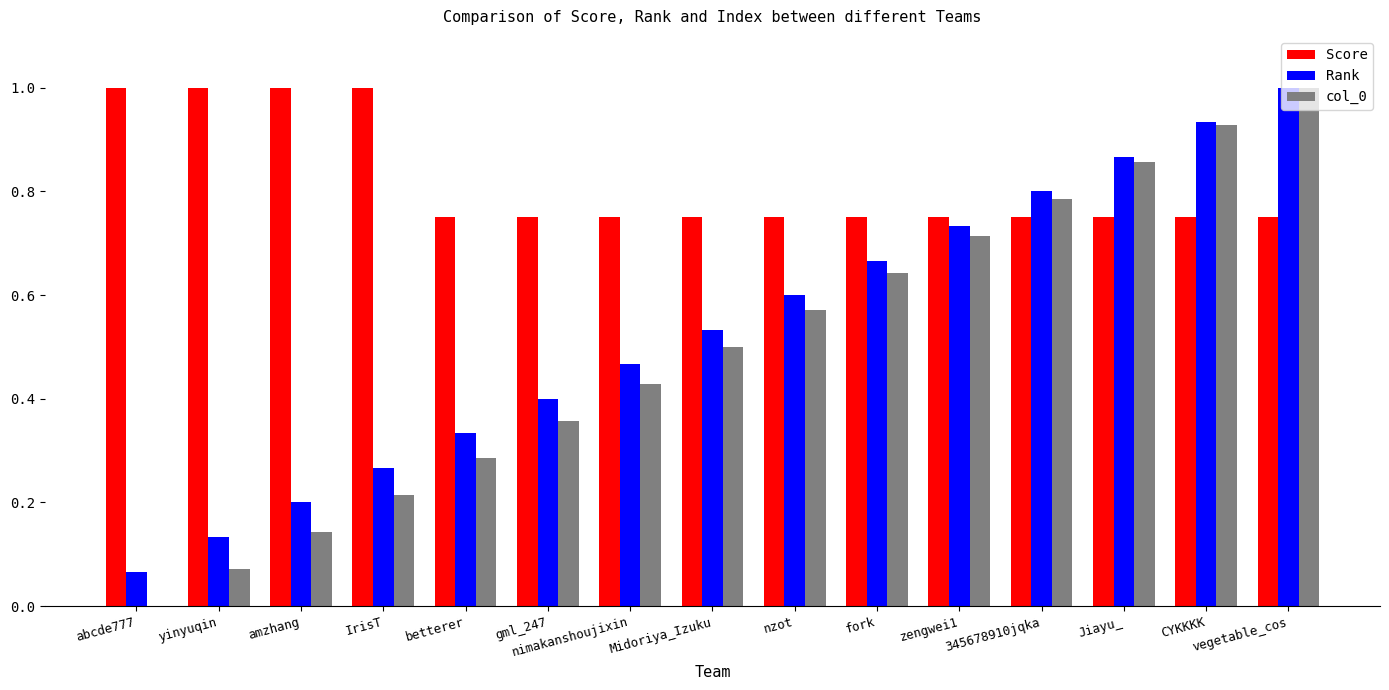

Between yinyuqin and nzot, which series saw the biggest shift?

col_0